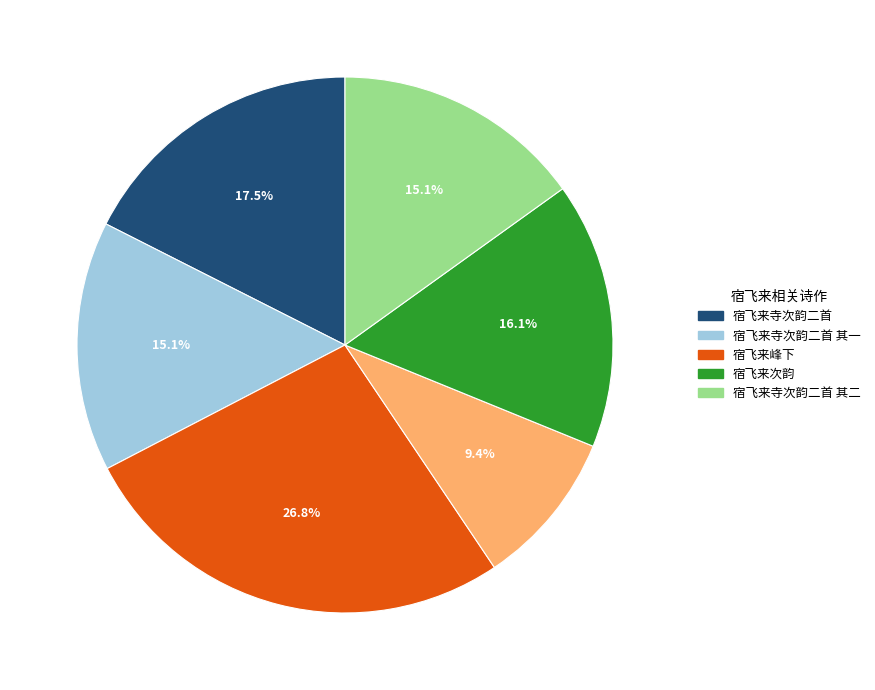

Is there any slice that represents more than half of the pie?

No